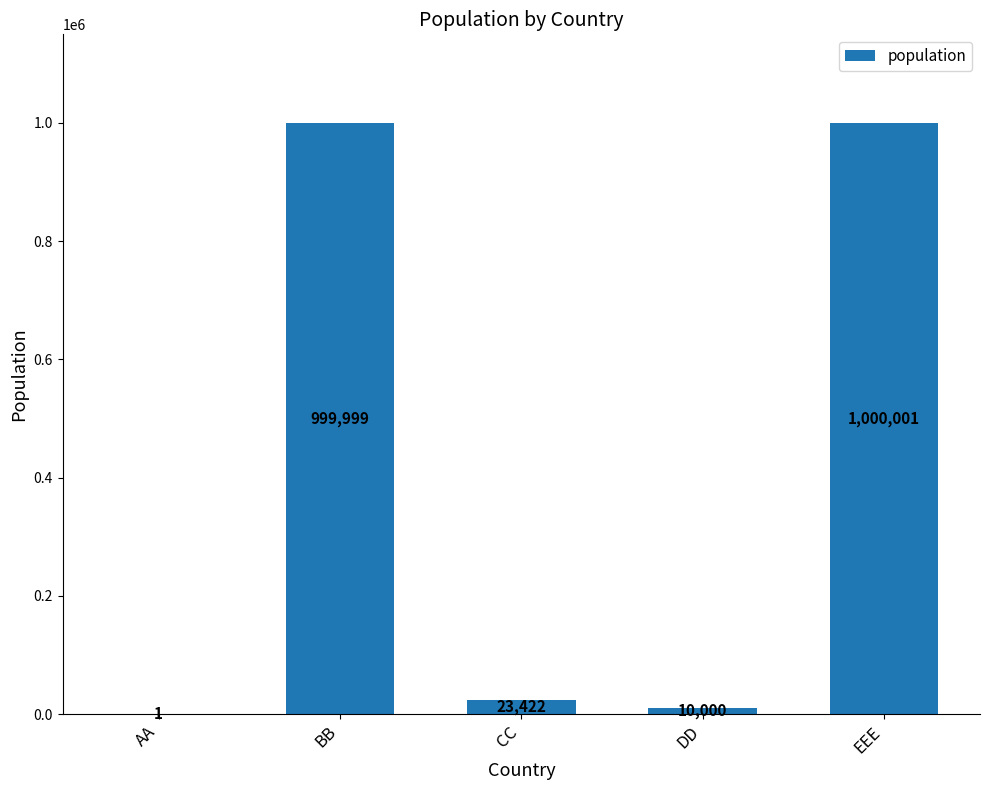

At which category does the chart reach its peak across all series?

EEE